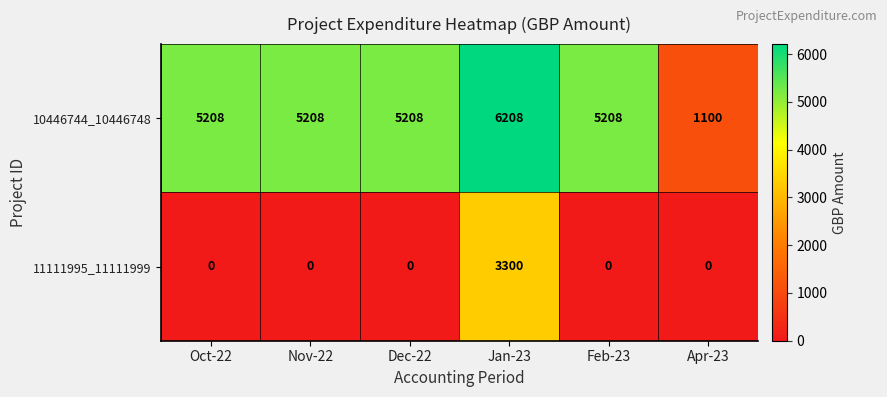

What is the highest value of the 11111995_11111999 series?

3300